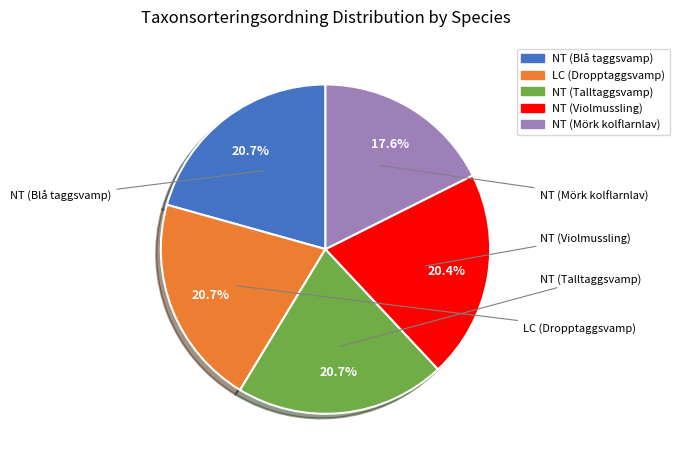

True or false: NT (Mörk kolflarnlav) accounts for 18% of the total.

True